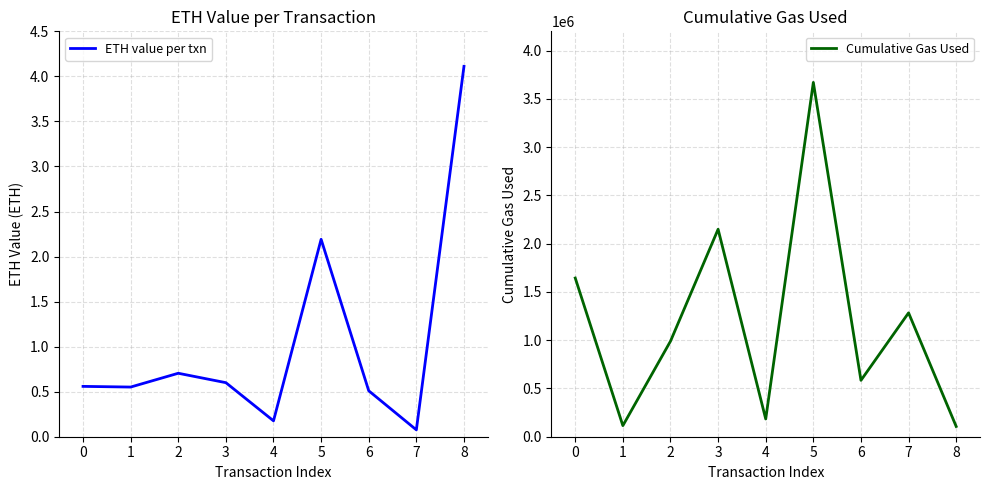

What is the average value of the ETH value per txn series?

1.1